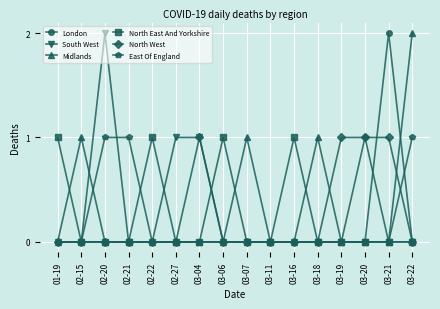

What is the sum of all Midlands values?

5